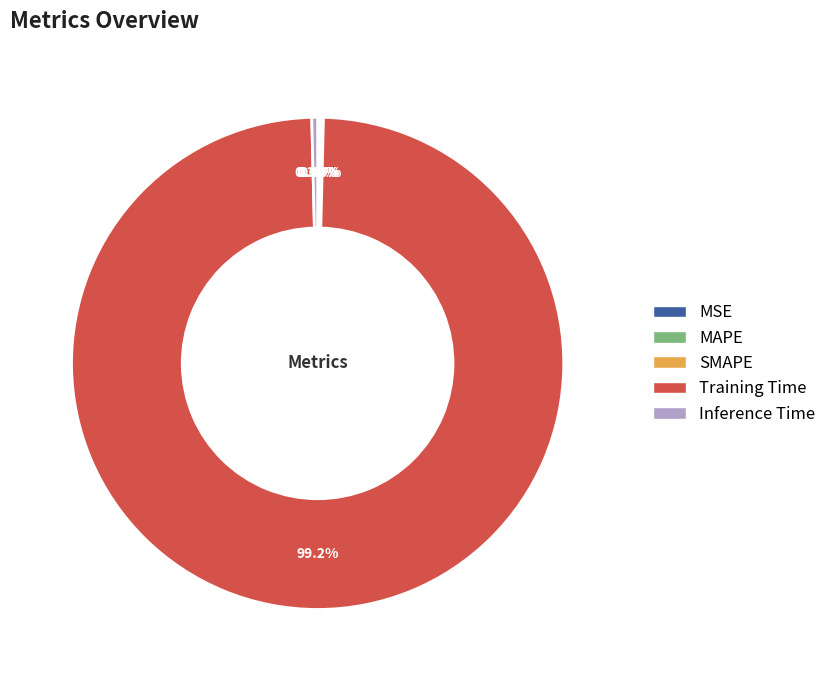

Does any single category account for the majority?

Yes